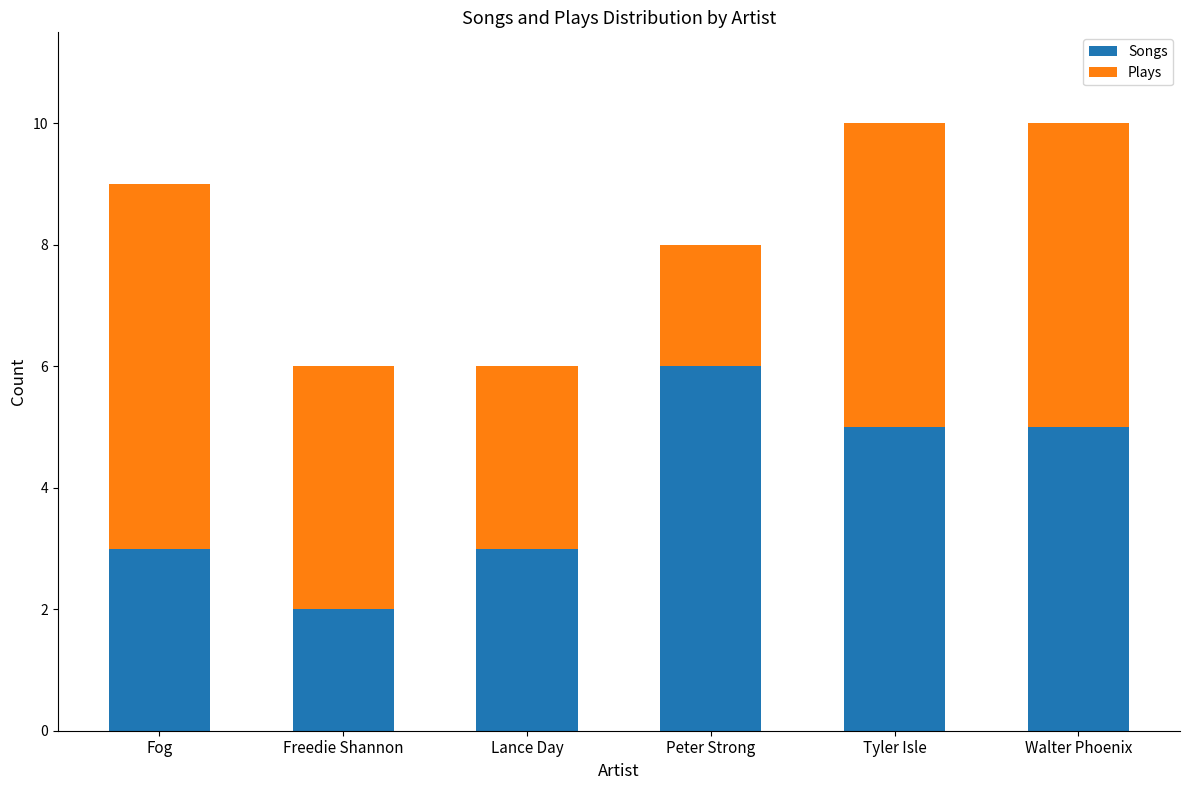

Are the bars grouped side by side (vs. stacked)?

No